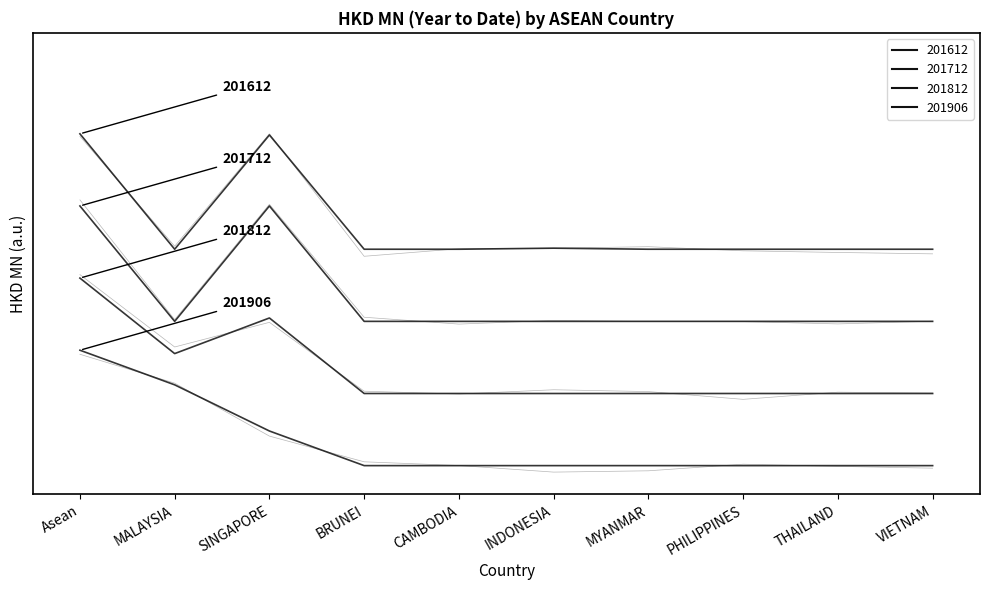

True or false: 201612 and 201712 intersect in this chart.

False